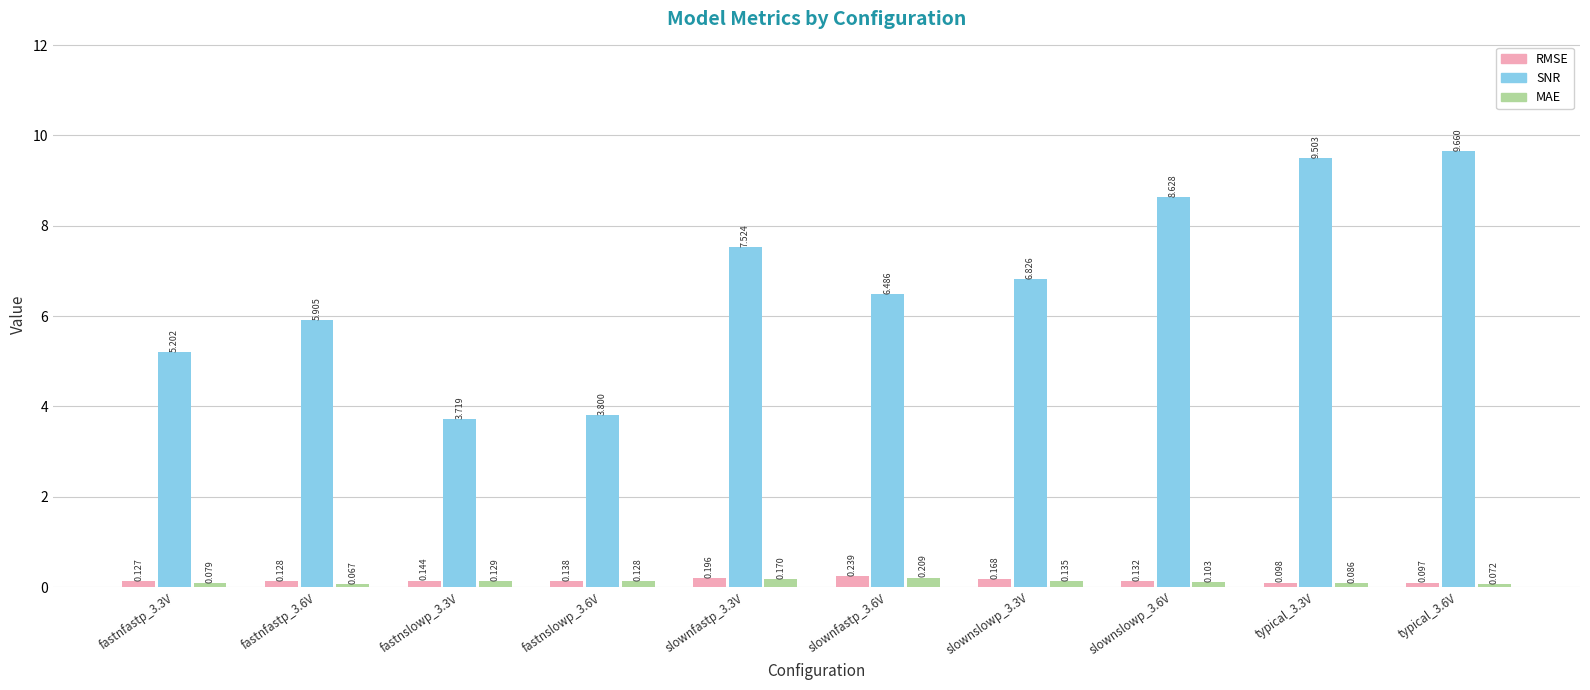

Which series has the widest spread of values?

SNR